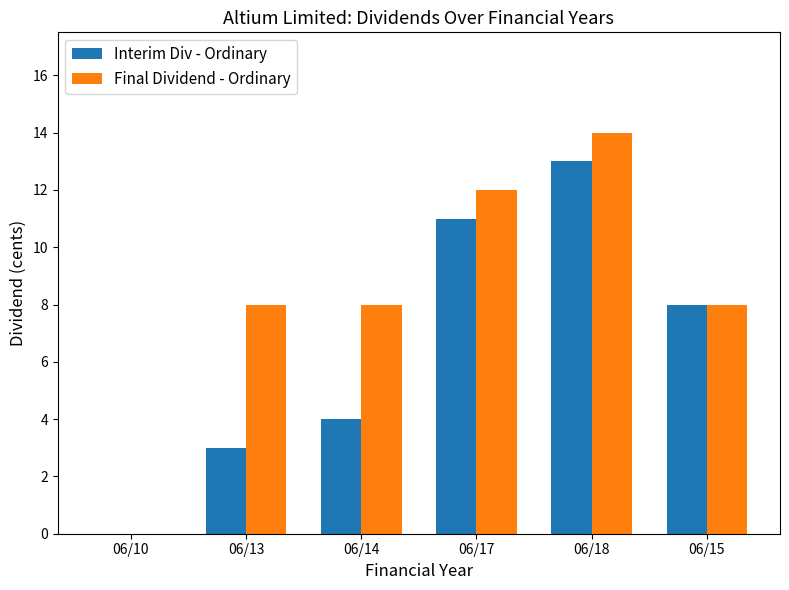

What are all the series names shown in the legend?

Interim Div - Ordinary, Final Dividend - Ordinary